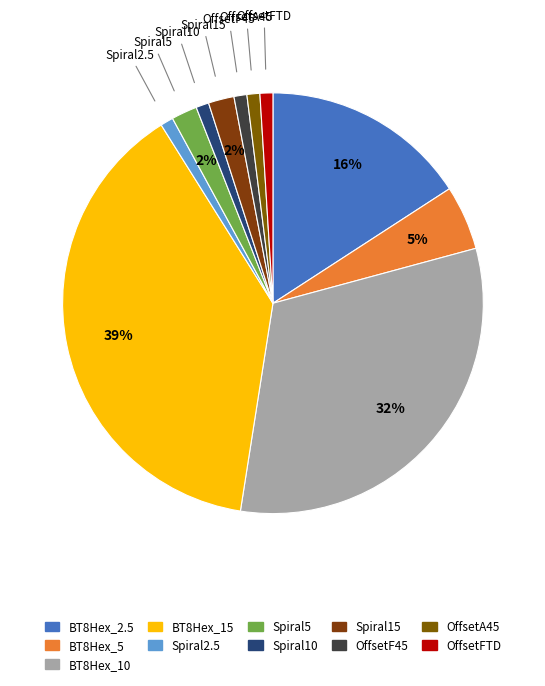

Rank the categories by value from lowest to highest.

Spiral2.5, Spiral10, OffsetF45, OffsetA45, OffsetFTD, Spiral5, Spiral15, BT8Hex_5, BT8Hex_2.5, BT8Hex_10, BT8Hex_15